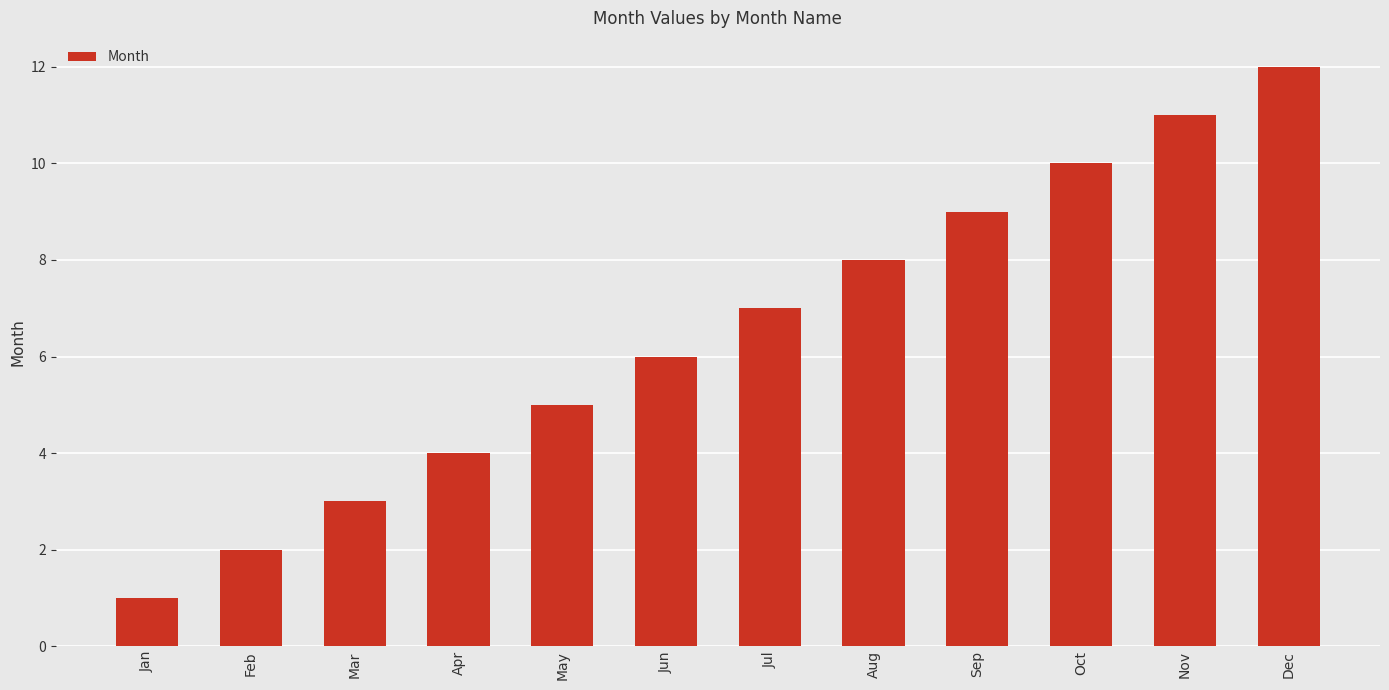

List the labels in order of value, largest first.

Dec, Nov, Oct, Sep, Aug, Jul, Jun, May, Apr, Mar, Feb, Jan